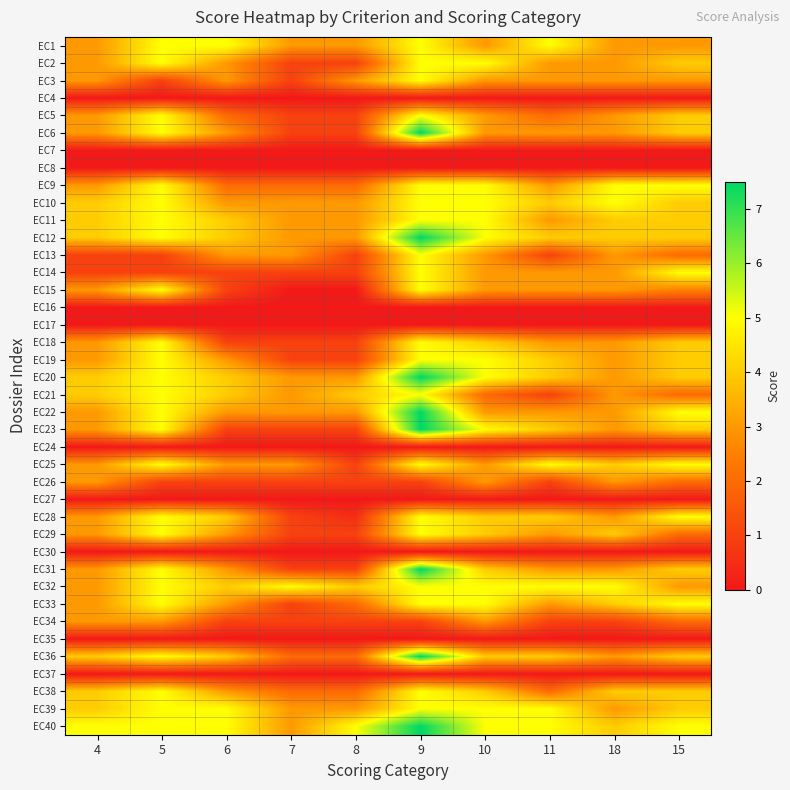

Reading right to left, extract all data points from this chart.

EC1: 15=3.0	18=3.0	11=5.0	10=3.0	9=5.0	8=3.0	7=3.0	6=5.0	5=5.0	4=3.0
EC2: 15=4.0	18=3.0	11=3.0	10=5.0	9=5.0	8=1.0	7=1.0	6=3.0	5=5.0	4=3.0
EC3: 15=3.0	18=3.0	11=3.0	10=3.0	9=5.0	8=3.0	7=1.0	6=3.0	5=1.0	4=3.0
EC4: 15=0.0	18=0.0	11=0.0	10=0.0	9=0.0	8=0.0	7=0.0	6=0.0	5=0.0	4=0.0
EC5: 15=4.0	18=3.0	11=2.0	10=3.0	9=5.0	8=1.0	7=1.0	6=2.0	5=5.0	4=3.0
EC6: 15=4.0	18=3.0	11=3.0	10=3.0	9=7.5	8=1.0	7=1.0	6=3.0	5=5.0	4=3.0
EC7: 15=0.0	18=0.0	11=0.0	10=0.0	9=0.0	8=0.0	7=0.0	6=0.0	5=0.0	4=0.0
EC8: 15=0.0	18=0.0	11=0.0	10=0.0	9=0.0	8=0.0	7=0.0	6=0.0	5=0.0	4=0.0
EC9: 15=5.0	18=5.0	11=3.0	10=5.0	9=5.0	8=2.0	7=2.0	6=2.0	5=5.0	4=3.0
EC10: 15=4.0	18=5.0	11=4.0	10=5.0	9=5.0	8=3.0	7=3.0	6=3.0	5=5.0	4=4.0
EC11: 15=4.0	18=4.0	11=3.0	10=5.0	9=5.0	8=3.0	7=3.0	6=4.0	5=5.0	4=4.0
EC12: 15=4.0	18=4.0	11=4.0	10=5.0	9=7.5	8=3.0	7=3.0	6=4.0	5=5.0	4=4.0
EC13: 15=2.0	18=3.0	11=1.0	10=3.0	9=5.0	8=1.0	7=3.0	6=3.0	5=1.0	4=1.0
EC14: 15=5.0	18=3.0	11=3.0	10=3.0	9=5.0	8=1.0	7=1.0	6=1.0	5=1.0	4=1.0
EC15: 15=2.5	18=3.0	11=3.0	10=3.0	9=5.0	8=0.0	7=0.0	6=1.0	5=5.0	4=3.0
EC16: 15=0.0	18=0.0	11=0.0	10=0.0	9=0.0	8=0.0	7=0.0	6=0.0	5=0.0	4=0.0
EC17: 15=0.0	18=0.0	11=0.0	10=0.0	9=0.0	8=0.0	7=0.0	6=0.0	5=0.0	4=0.0
EC18: 15=4.0	18=3.0	11=3.0	10=4.0	9=5.0	8=1.0	7=1.0	6=1.0	5=5.0	4=3.0
EC19: 15=4.0	18=3.0	11=4.0	10=5.0	9=5.0	8=1.0	7=1.0	6=3.0	5=5.0	4=3.0
EC20: 15=4.0	18=3.0	11=4.0	10=5.0	9=7.5	8=3.0	7=3.0	6=4.0	5=5.0	4=4.0
EC21: 15=2.0	18=3.0	11=1.0	10=2.0	9=5.0	8=4.0	7=3.0	6=4.0	5=5.0	4=4.0
EC22: 15=5.0	18=3.0	11=3.0	10=3.0	9=7.5	8=3.0	7=3.0	6=3.0	5=5.0	4=3.0
EC23: 15=4.0	18=3.0	11=4.0	10=5.0	9=7.5	8=1.0	7=1.0	6=1.0	5=5.0	4=3.0
EC24: 15=0.0	18=0.0	11=0.0	10=0.0	9=0.0	8=0.0	7=0.0	6=0.0	5=0.0	4=0.0
EC25: 15=5.0	18=4.0	11=5.0	10=3.0	9=5.0	8=1.0	7=3.0	6=3.0	5=5.0	4=3.0
EC26: 15=2.0	18=3.0	11=1.0	10=3.0	9=1.0	8=1.0	7=1.0	6=1.0	5=1.0	4=3.0
EC27: 15=0.0	18=0.0	11=0.0	10=0.0	9=0.0	8=0.0	7=0.0	6=0.0	5=0.0	4=0.0
EC28: 15=5.0	18=3.0	11=4.0	10=4.0	9=5.0	8=0.5	7=1.0	6=4.0	5=5.0	4=3.0
EC29: 15=2.0	18=4.0	11=3.0	10=4.0	9=5.0	8=1.0	7=1.0	6=3.0	5=5.0	4=3.0
EC30: 15=0.0	18=0.0	11=0.0	10=0.0	9=0.0	8=0.0	7=0.0	6=0.0	5=0.0	4=0.0
EC31: 15=4.0	18=3.0	11=3.0	10=4.0	9=7.5	8=1.0	7=1.0	6=3.0	5=5.0	4=3.0
EC32: 15=3.0	18=5.0	11=5.0	10=5.0	9=5.0	8=4.0	7=5.0	6=4.0	5=5.0	4=3.0
EC33: 15=5.0	18=4.0	11=3.0	10=5.0	9=5.0	8=2.0	7=1.0	6=3.0	5=5.0	4=3.0
EC34: 15=2.0	18=1.0	11=1.0	10=3.0	9=1.0	8=1.0	7=1.0	6=1.0	5=3.0	4=3.0
EC35: 15=0.0	18=0.0	11=0.0	10=0.0	9=0.0	8=0.0	7=0.0	6=0.0	5=0.0	4=0.0
EC36: 15=4.0	18=3.0	11=4.0	10=4.0	9=7.5	8=2.0	7=2.0	6=4.0	5=5.0	4=4.0
EC37: 15=0.0	18=0.0	11=0.0	10=0.0	9=0.0	8=0.0	7=0.0	6=0.0	5=0.0	4=0.0
EC38: 15=4.0	18=4.0	11=2.0	10=4.0	9=5.0	8=2.0	7=2.0	6=3.0	5=5.0	4=4.0
EC39: 15=4.0	18=3.0	11=5.0	10=5.0	9=5.0	8=3.0	7=3.0	6=5.0	5=5.0	4=4.0
EC40: 15=5.0	18=4.0	11=5.0	10=5.0	9=7.5	8=5.0	7=3.0	6=5.0	5=5.0	4=5.0